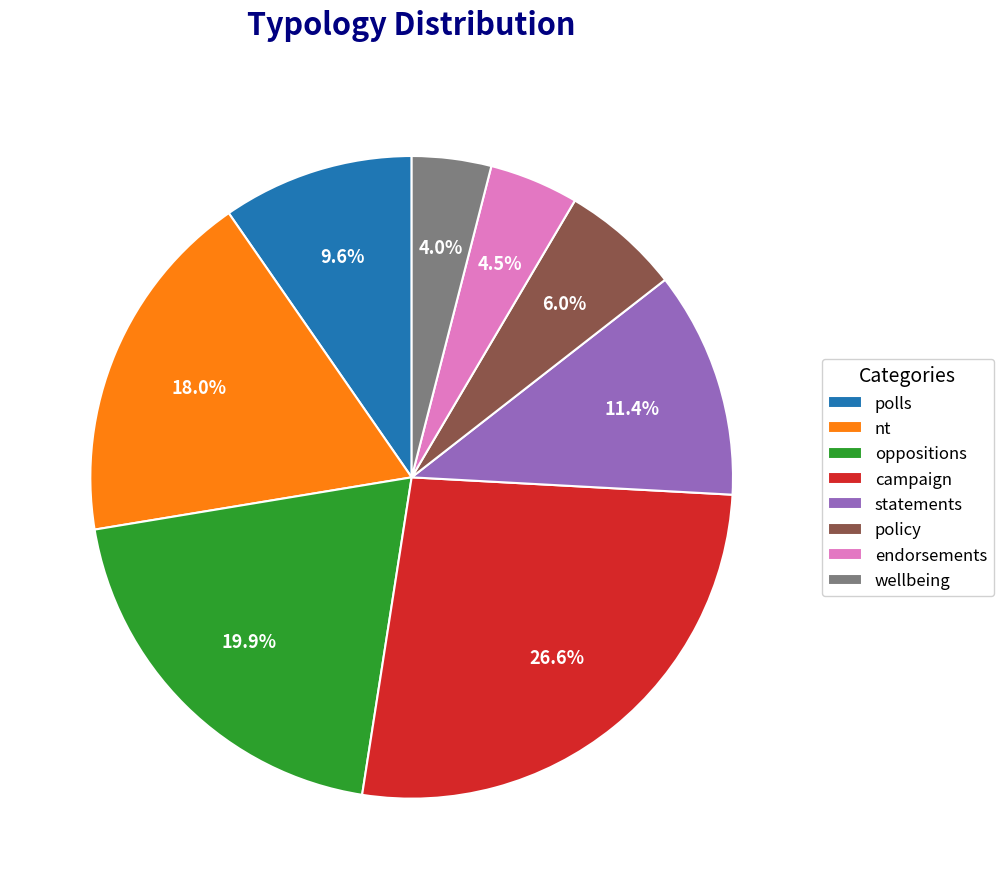

Count the number of slices in the pie.

8